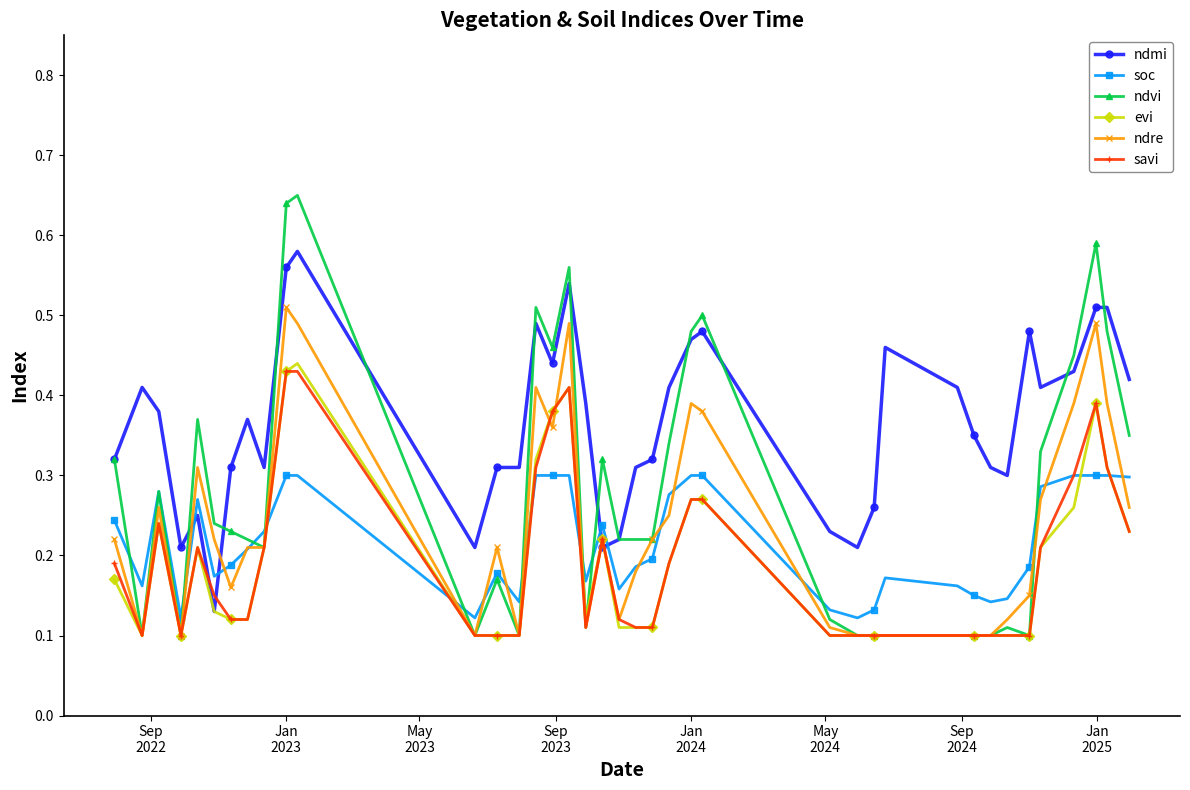

What is the sum of all ndvi values?

10.8